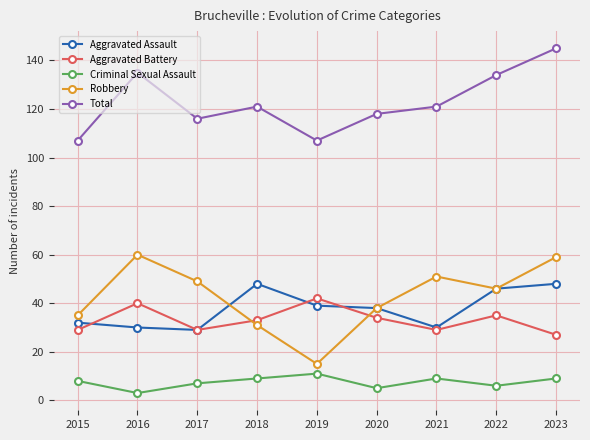

The value of Robbery at 2020 is 54. True or false?

False